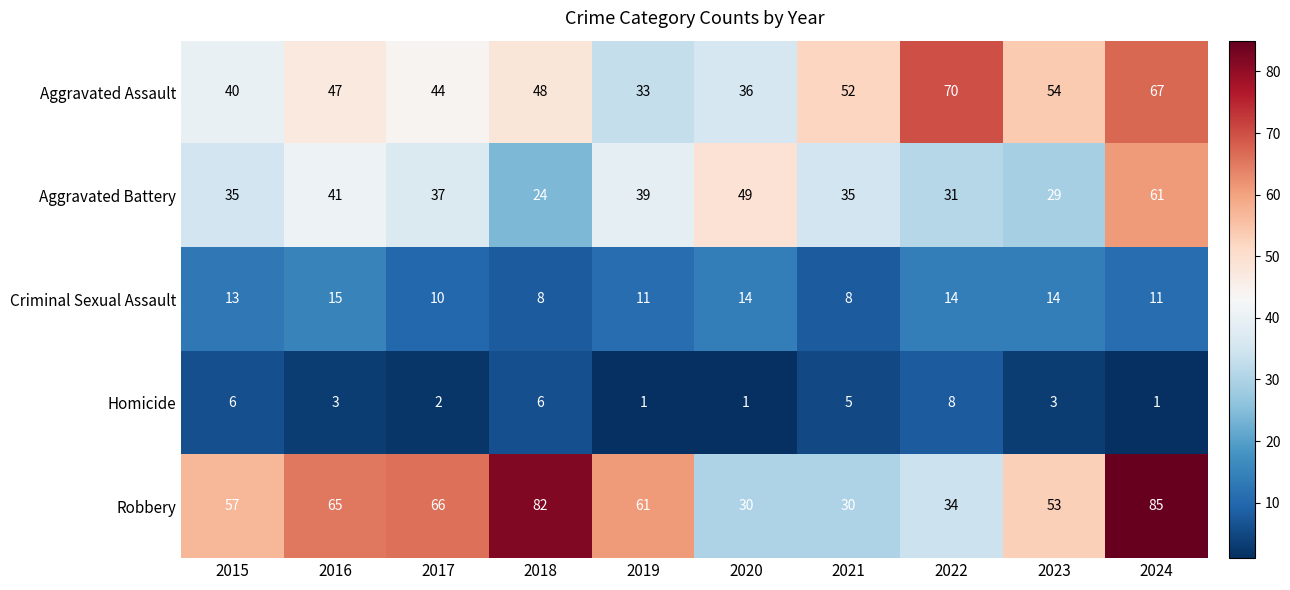

What is the difference between the Aggravated Assault values at 2021 and 2019?

19